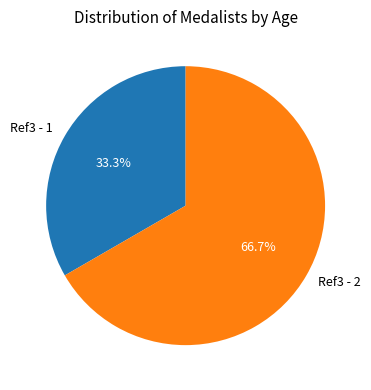

How much of the chart is everything except Ref3 - 1?

66.7%